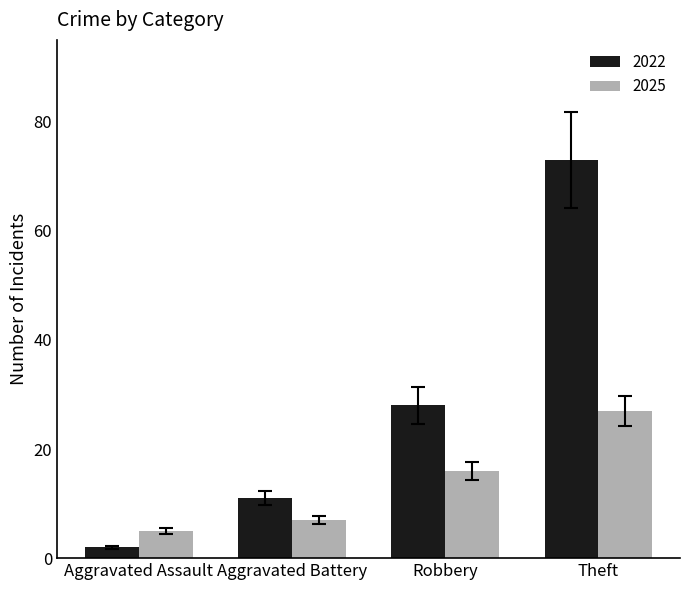

Reading left to right, what are all the values shown in this chart?

2022: Aggravated Assault=2	Aggravated Battery=11	Robbery=28	Theft=73
2025: Aggravated Assault=5	Aggravated Battery=7	Robbery=16	Theft=27